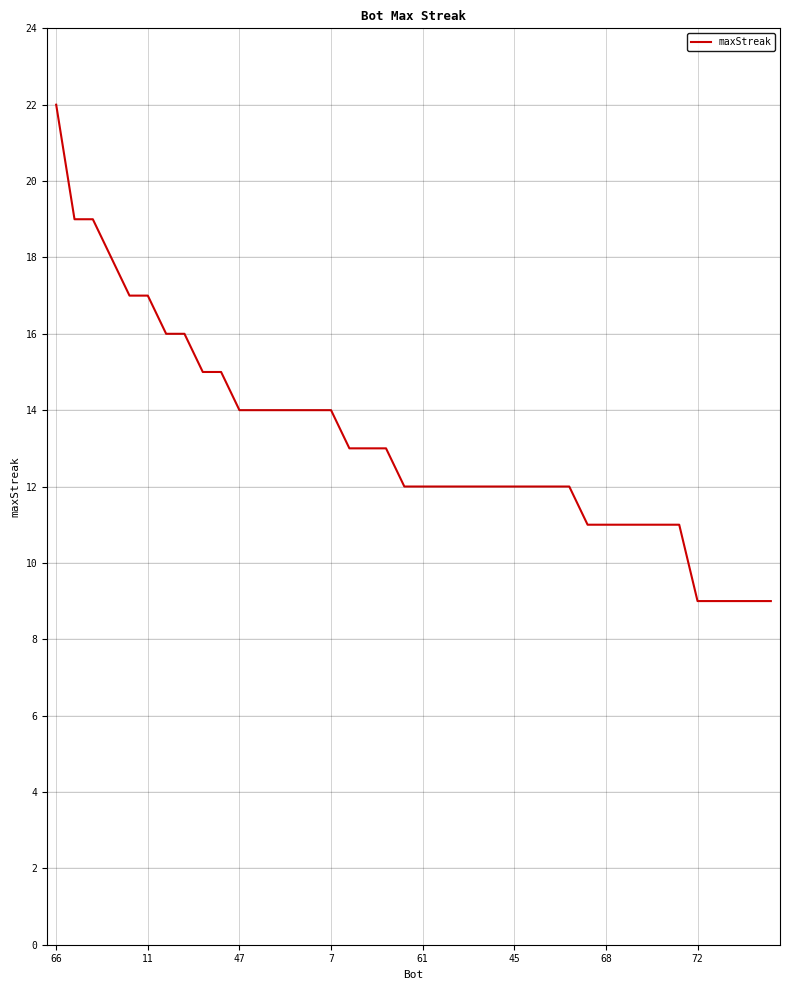

Does the chart have visible grid lines?

Yes